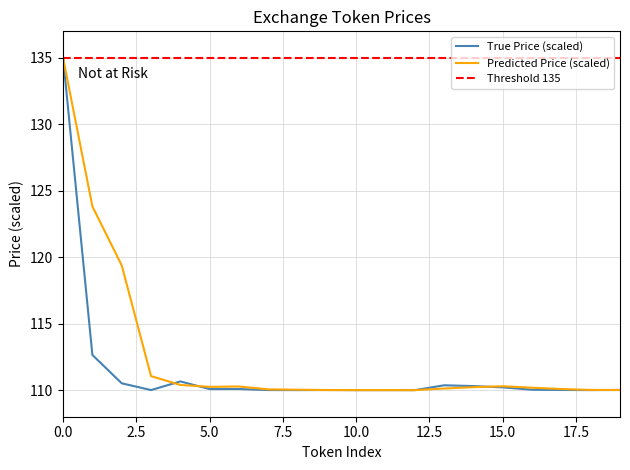

The value at 18 is 110.0. True or false?

True